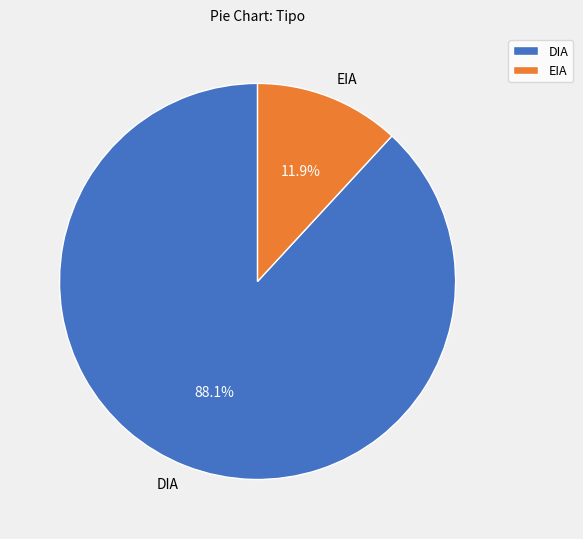

Which has a higher value, DIA or EIA?

DIA